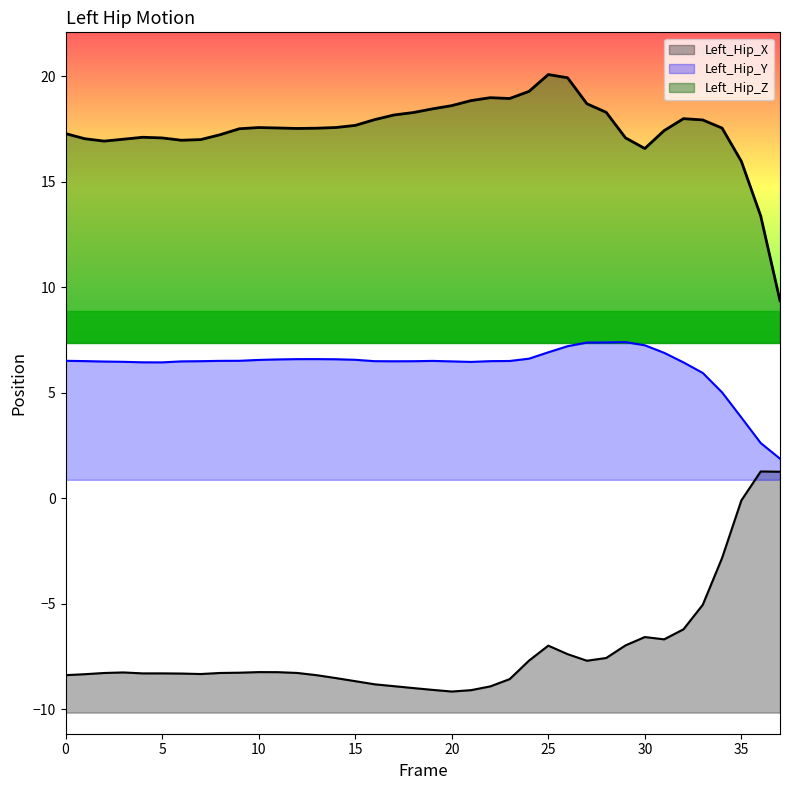

How many categories are shown in the chart?

38